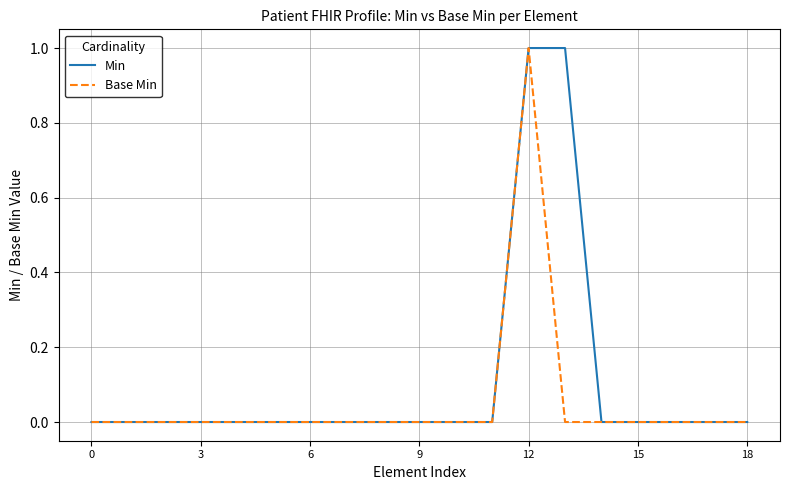

Which series has the largest total across all categories?

Min